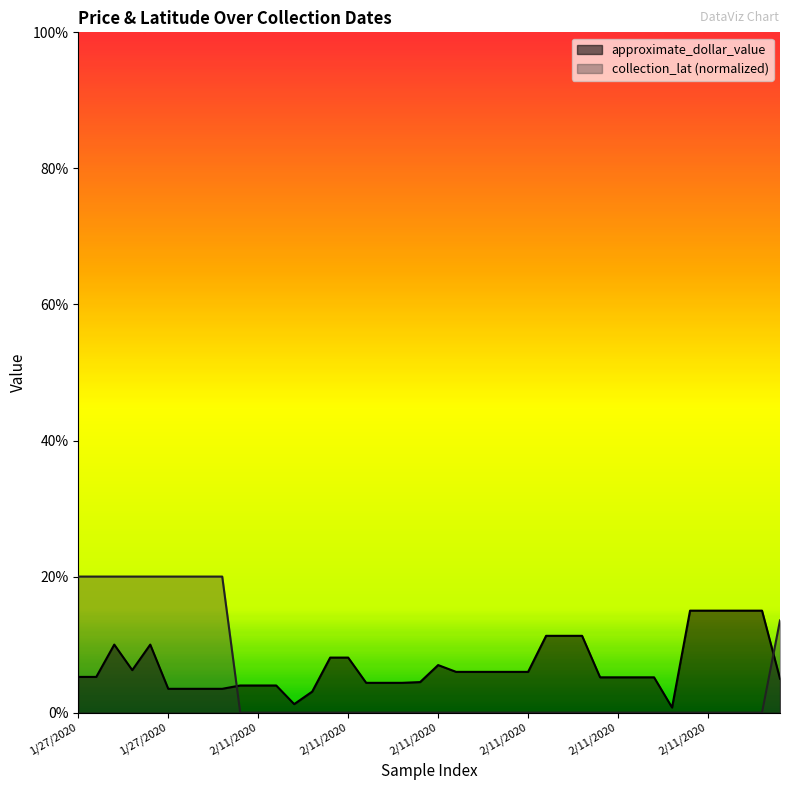

What is the highest value of the approximate_dollar_value series?

15.0